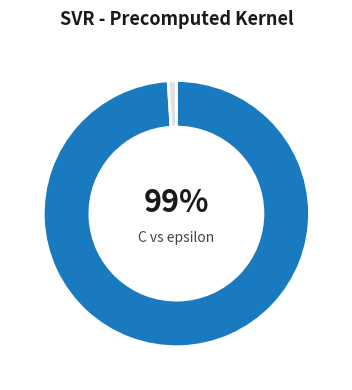

Does any single category account for the majority?

Yes